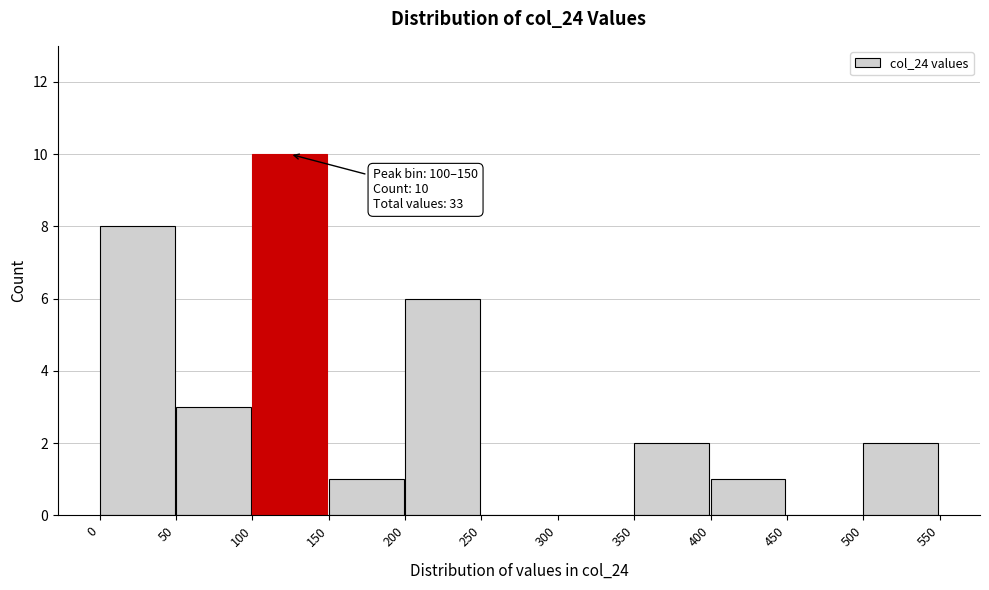

Over which range of the x-axis is the bar tallest?

100 to 150